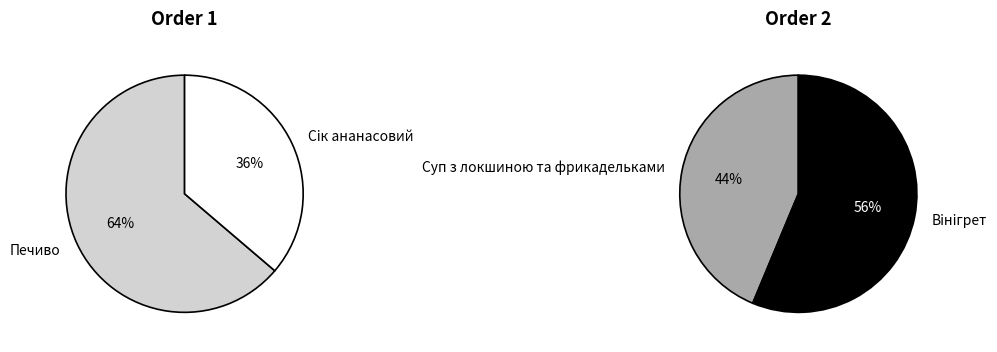

To the nearest percent, what is the combined percentage of 1 and 0?

100%